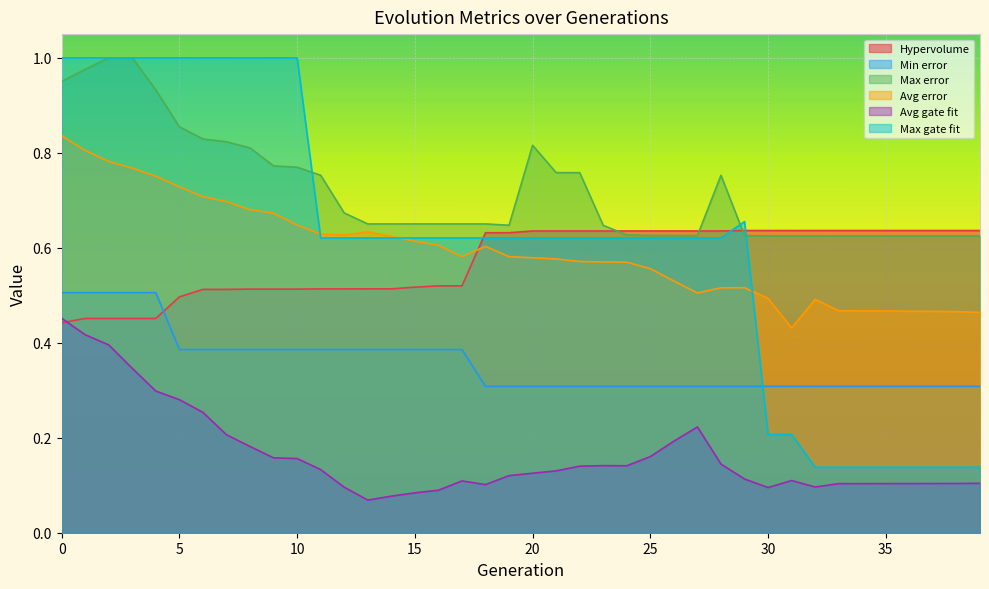

What is the difference between the second highest and second lowest values in the Hypervolume series?

0.2